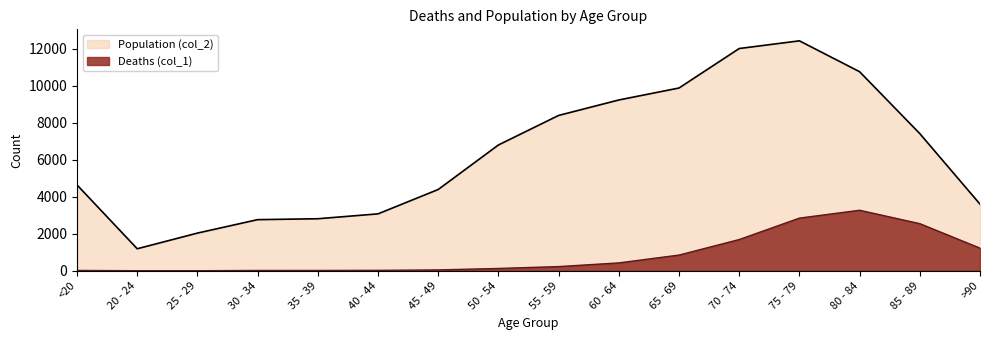

Which series has the largest total across all categories?

Population (col_2)